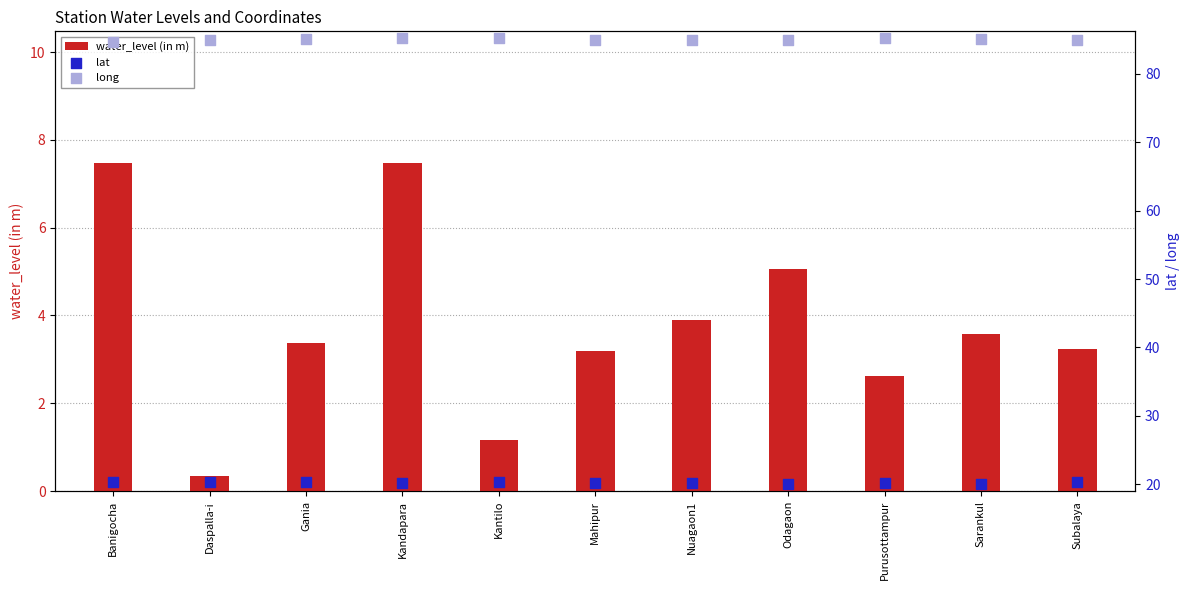

At which category is the sum across all series the highest?

Kandapara